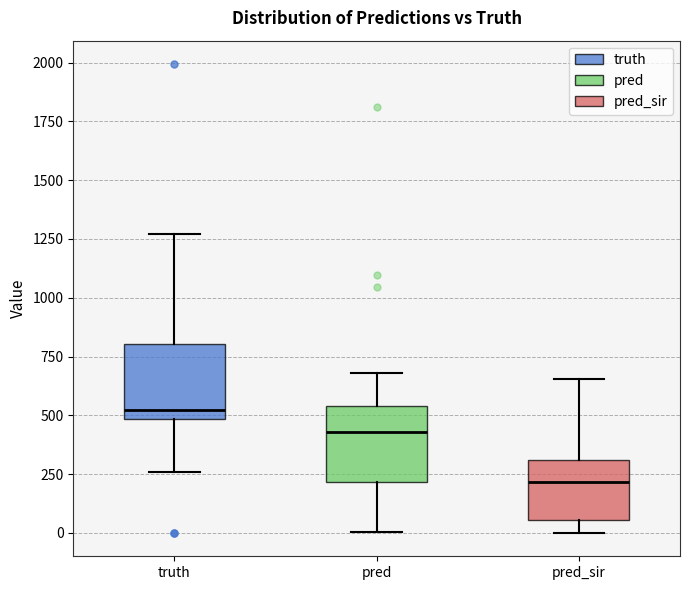

Which box's median line is the highest?

truth